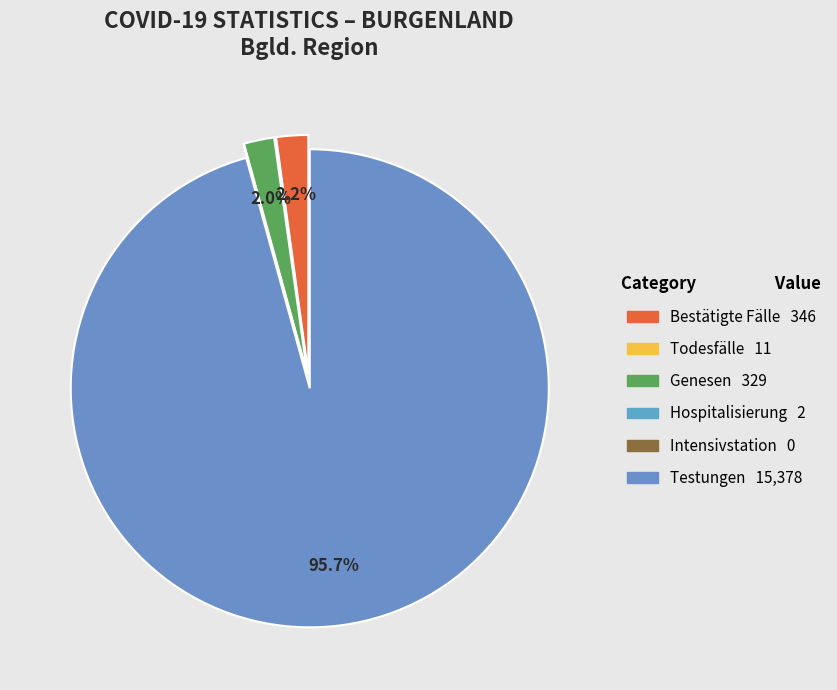

To the nearest percent, what portion does Testungen represent?

96%